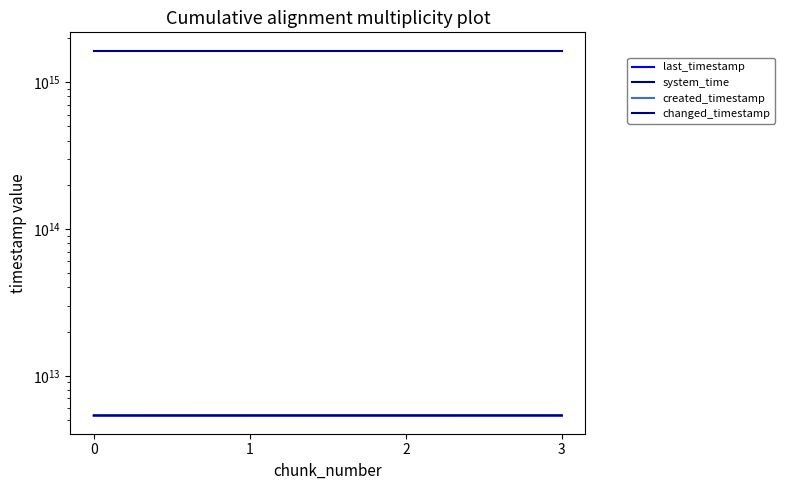

How many series are shown in this chart?

4